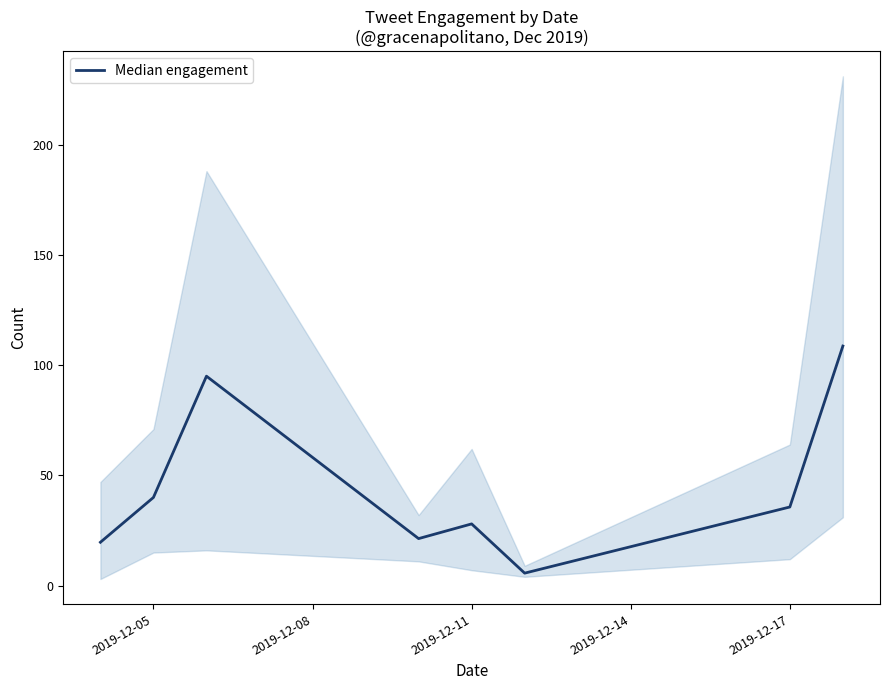

What is the sum of all values?

354.0